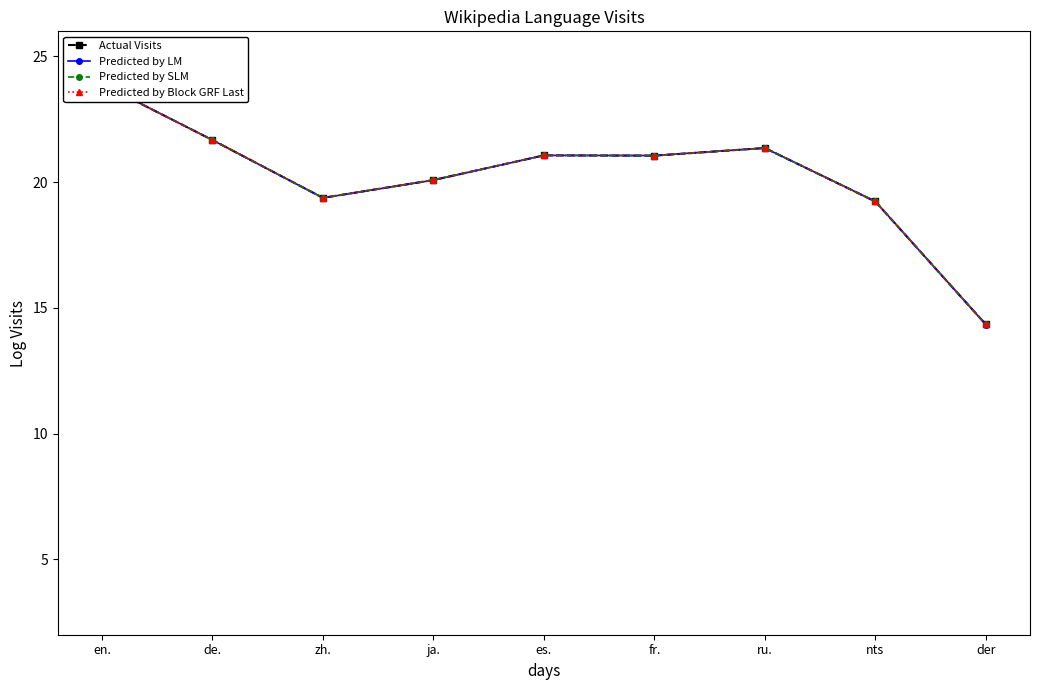

True or false: Actual Visits has more than 1 points higher than both neighbors.

True